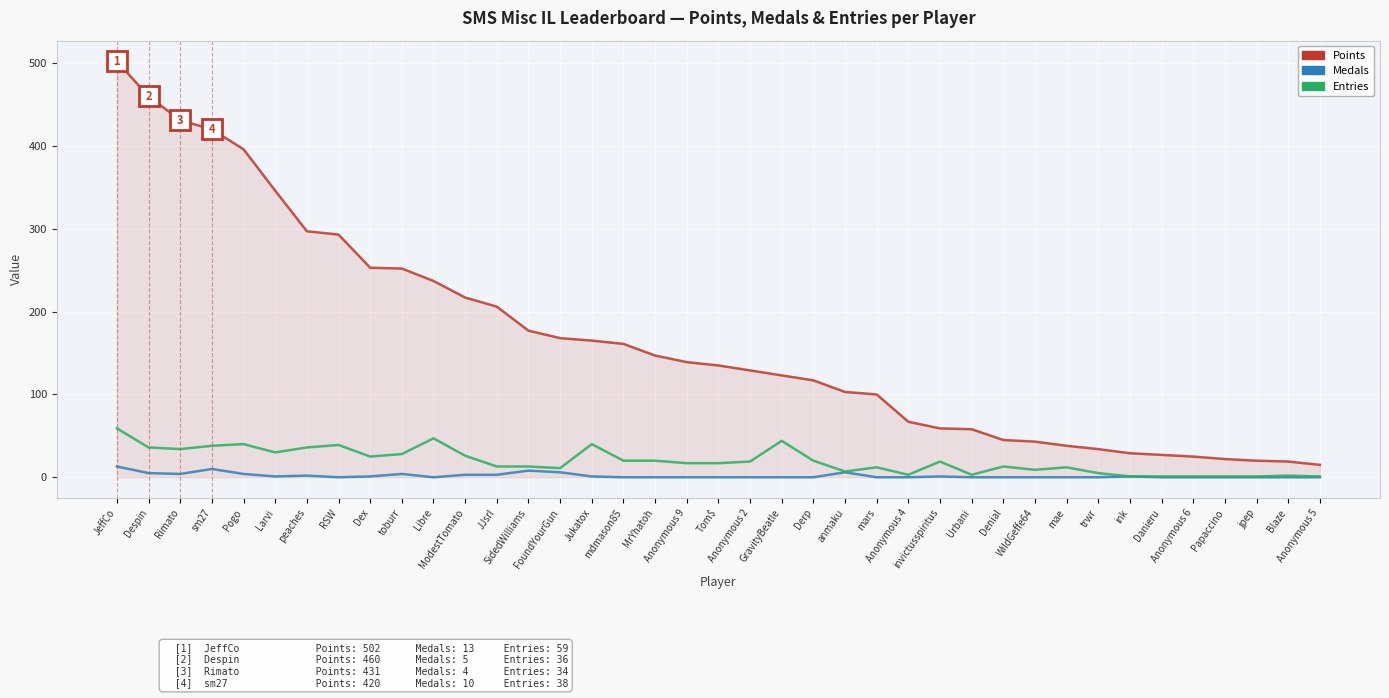

At which label does Entries first exceed 17?

JeffCo